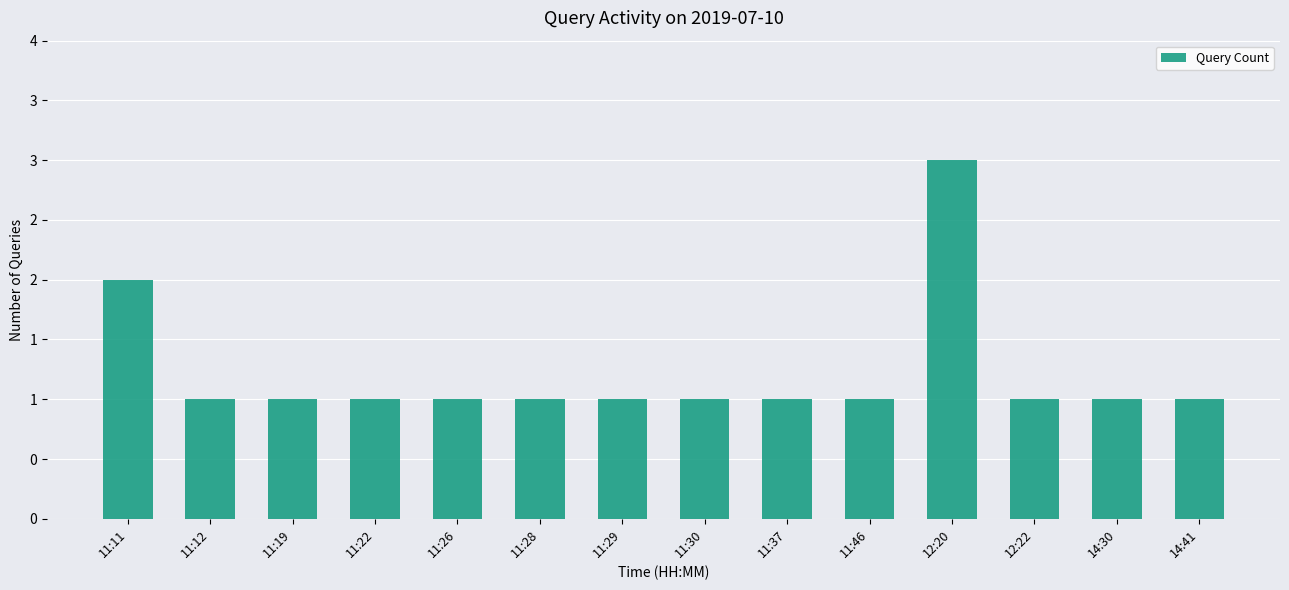

Does the chart contain any negative values?

No